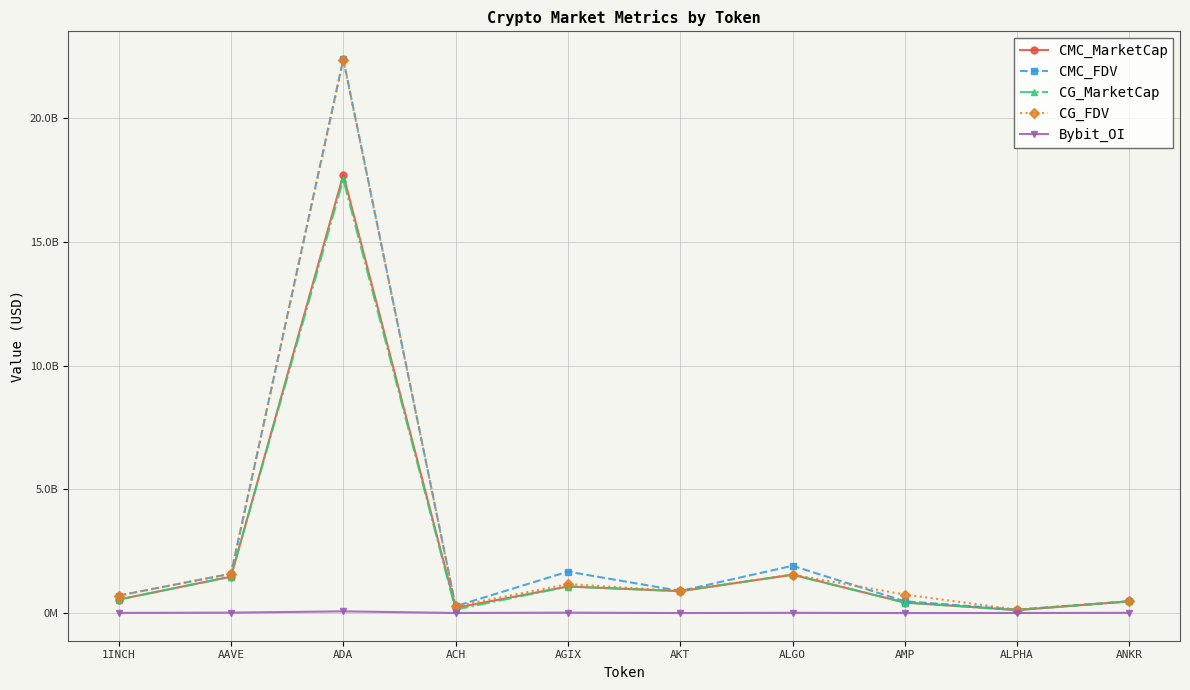

Is this an area chart (filled region under the line)?

No